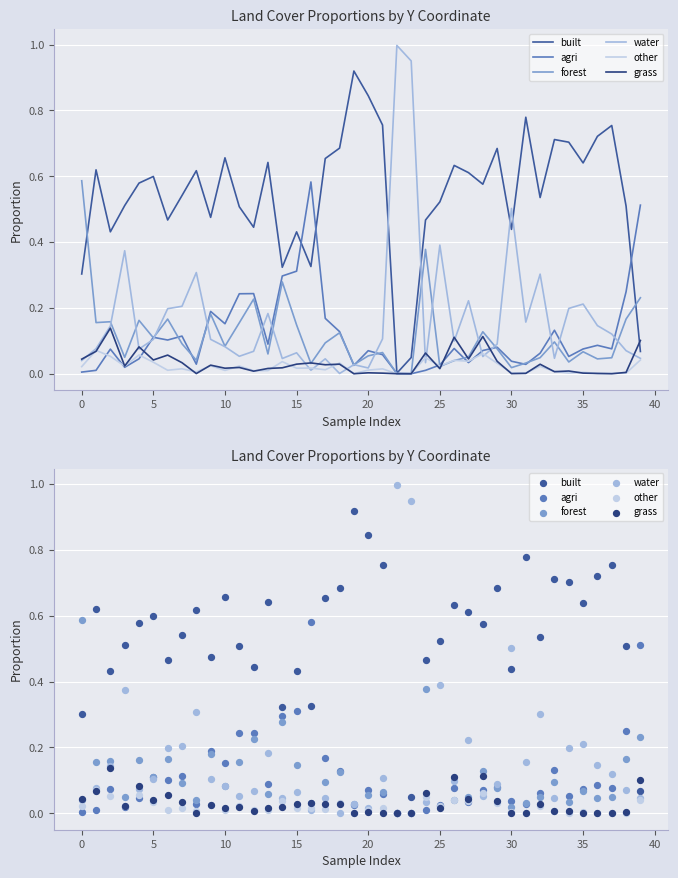

Is the value of forest at 24 greater than the value of grass at 31?

Yes